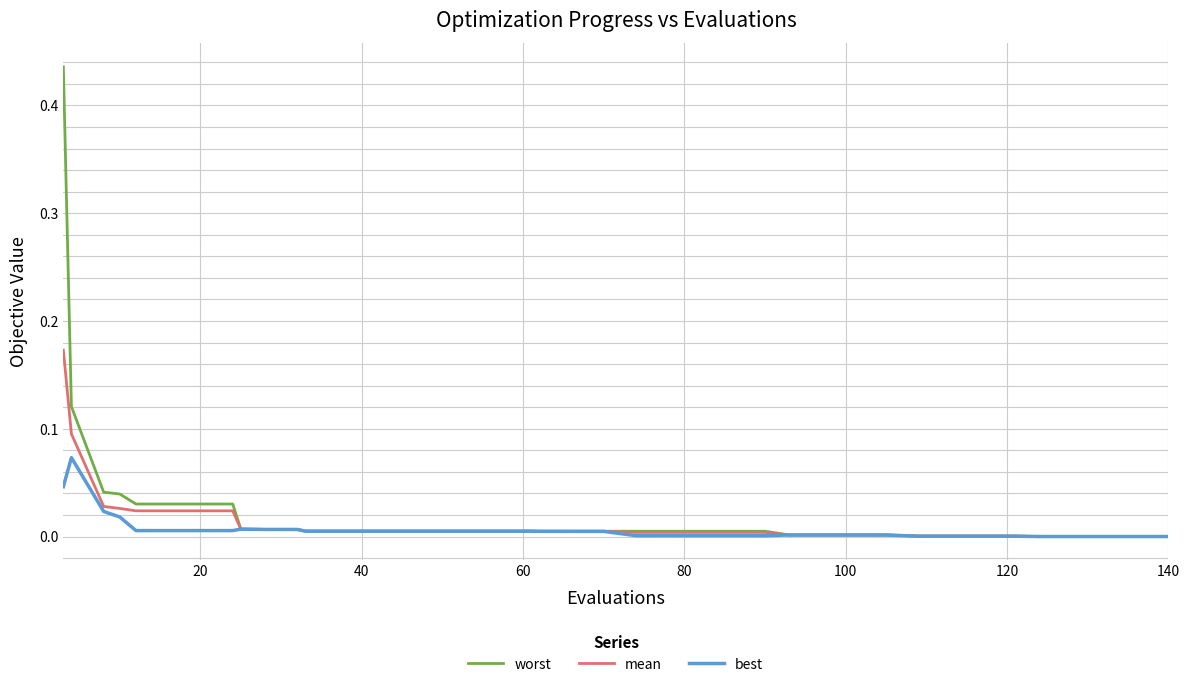

What are all the series names shown in the legend?

worst, mean, best